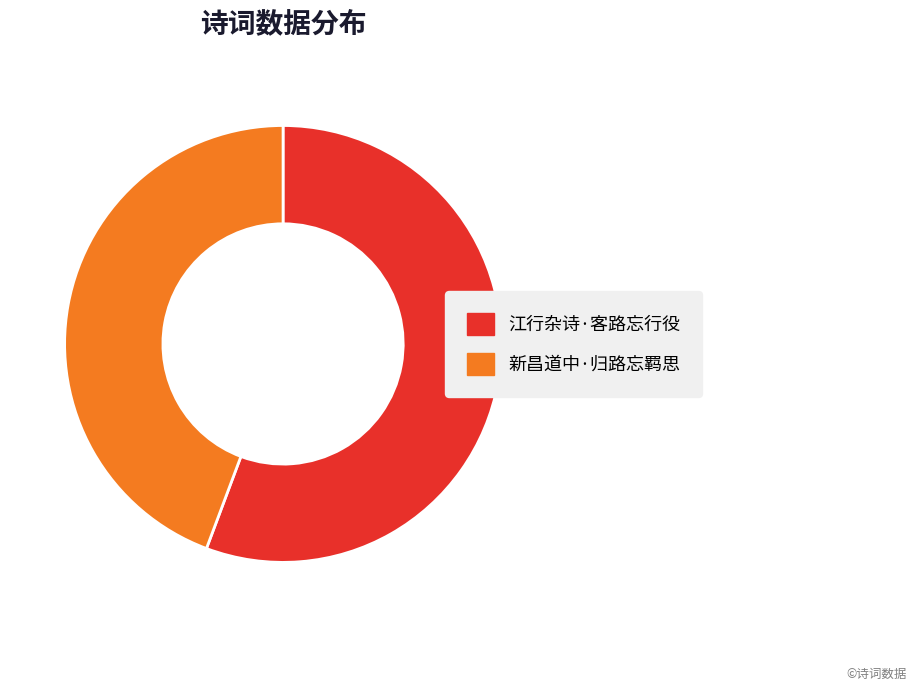

Do 江行杂诗·客路忘行役 and 新昌道中·归路忘羁思 together represent more than half of the pie?

Yes